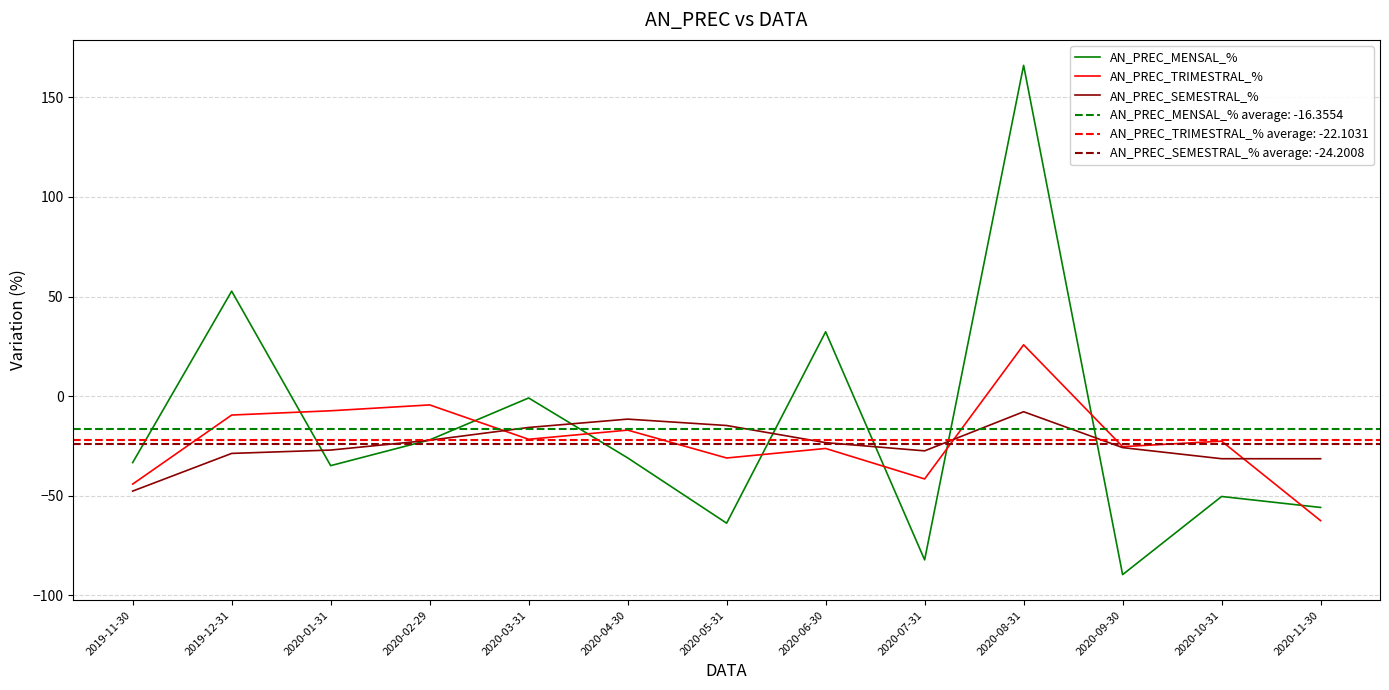

What is the highest value of the AN_PREC_MENSAL_% series?

166.0